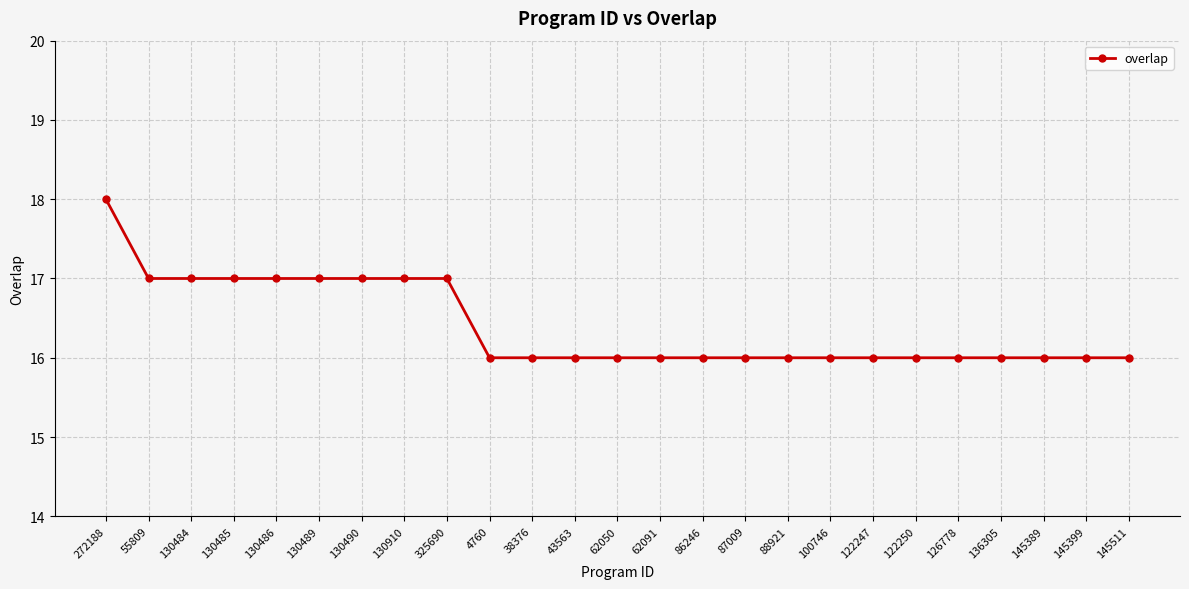

Is it true that the value at 130910 is 27?

False